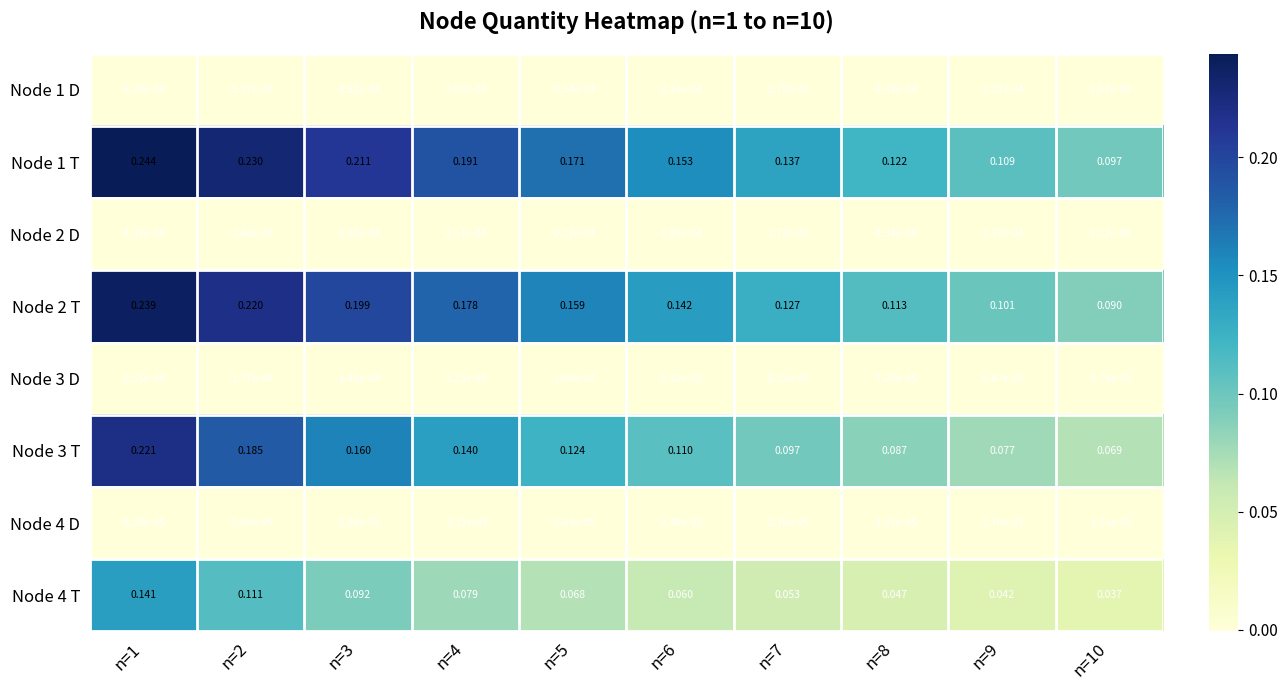

How many series are shown in this chart?

8